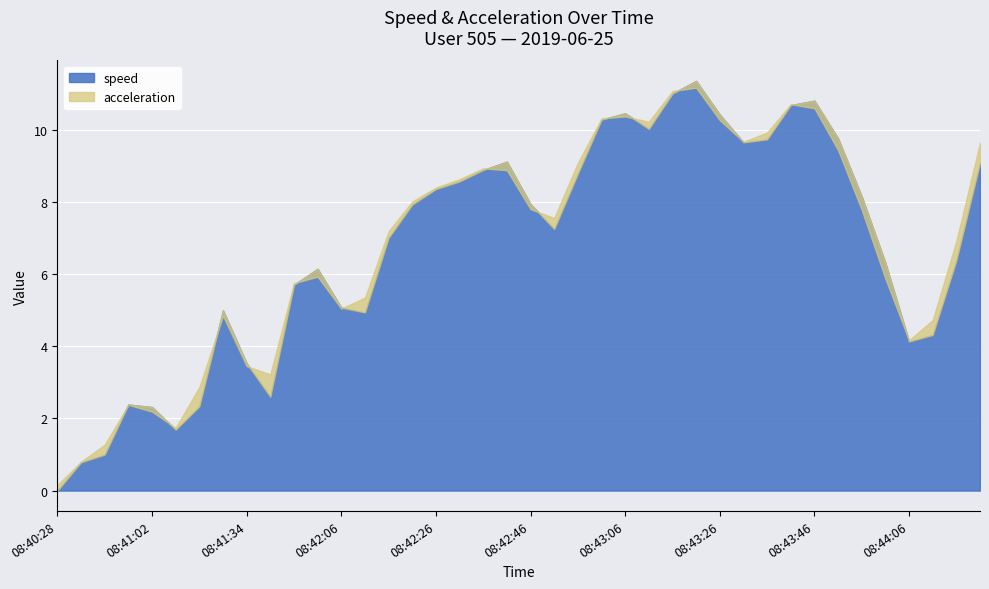

What is the label of the 24th point from the right?

08:42:26